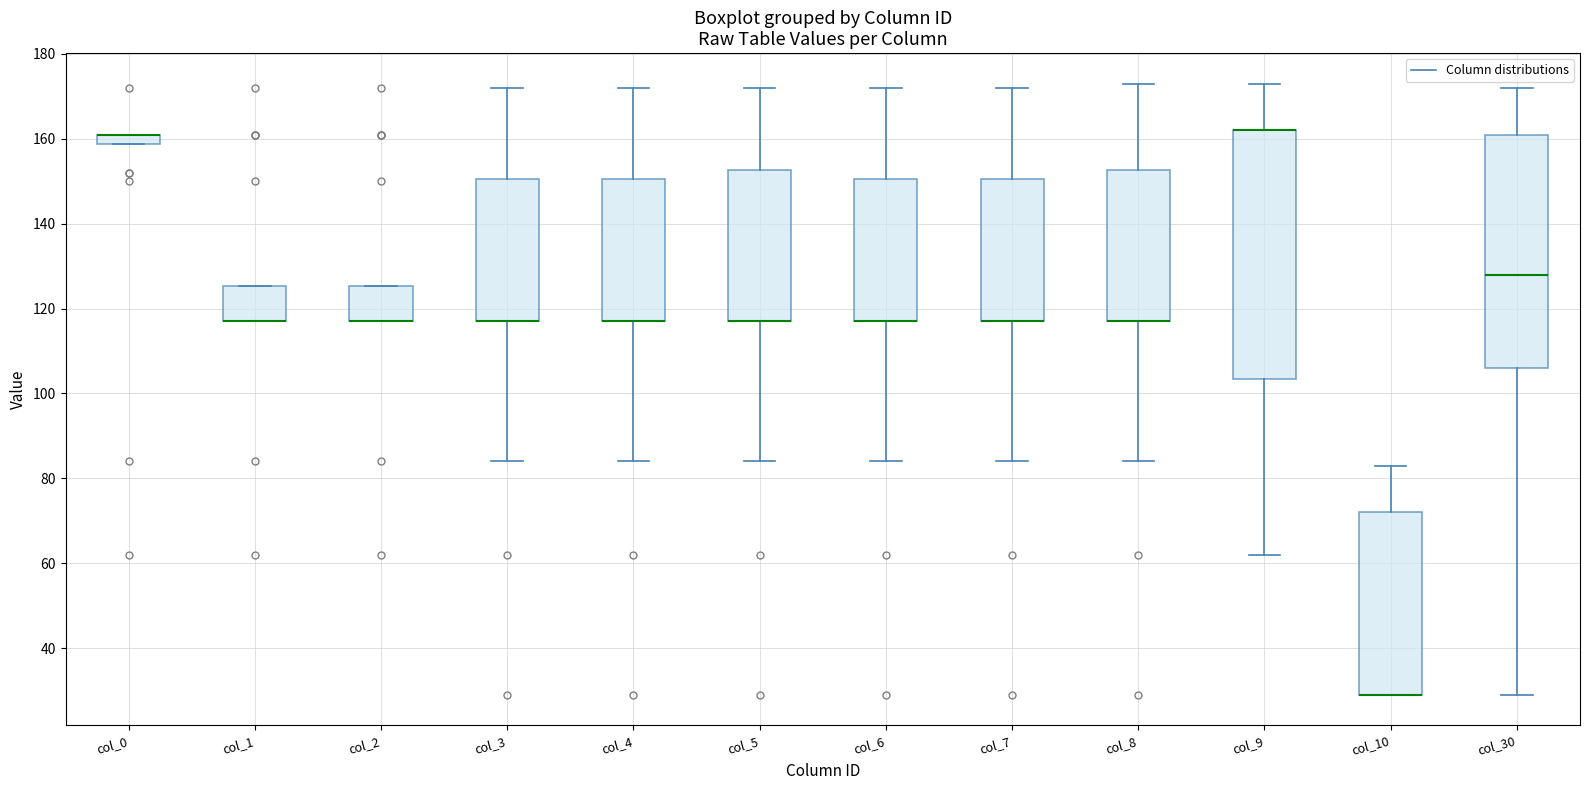

Where is the upper edge of the box for col_7 on the y-axis? The values are not printed on the chart, so give them approximately, as read against the axis.

150